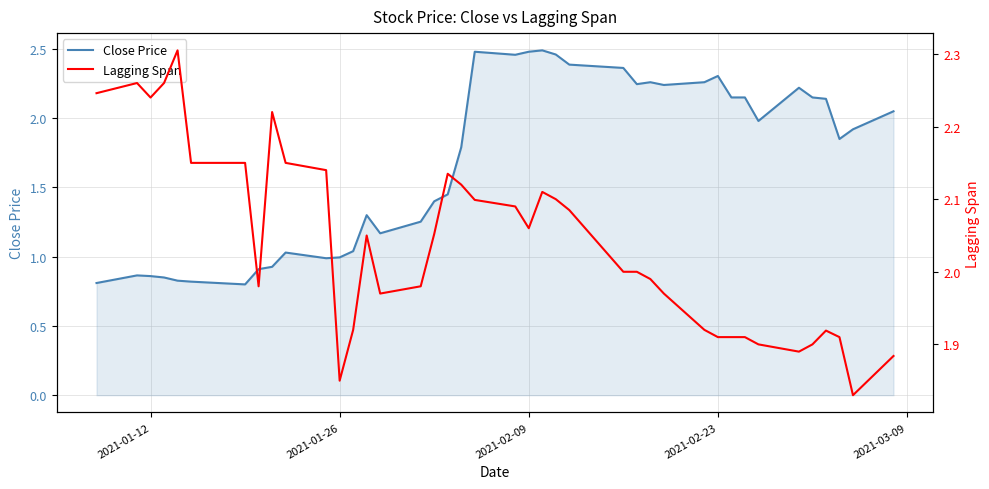

What is the lowest value of the Close Price series?

0.8